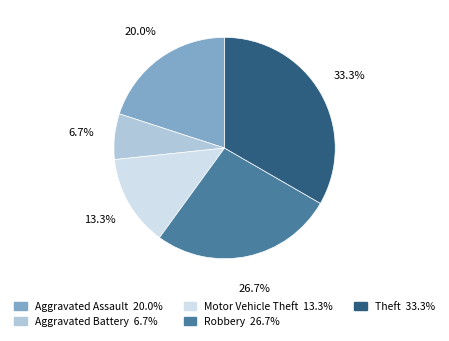

Rank the categories by value from lowest to highest.

Aggravated Battery, Motor Vehicle Theft, Aggravated Assault, Robbery, Theft